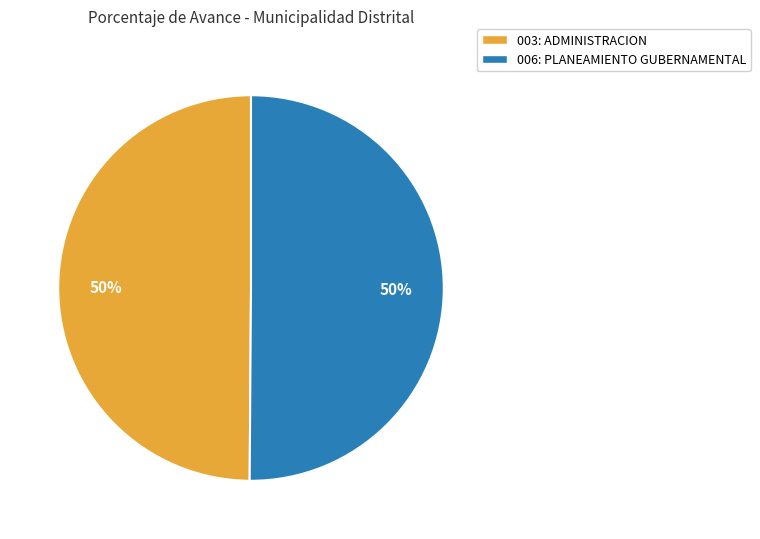

Approximately how many times larger is the value at 003: ADMINISTRACION compared to 006: PLANEAMIENTO GUBERNAMENTAL?

1.0